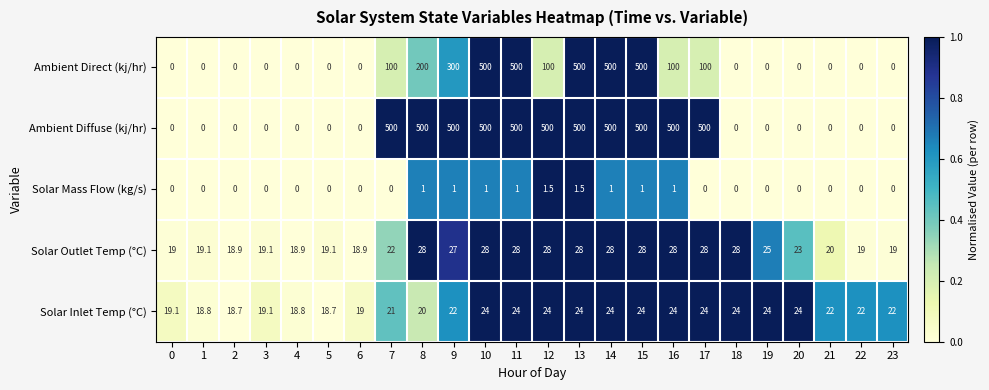

At how many categories does at least one series exceed 0?

24